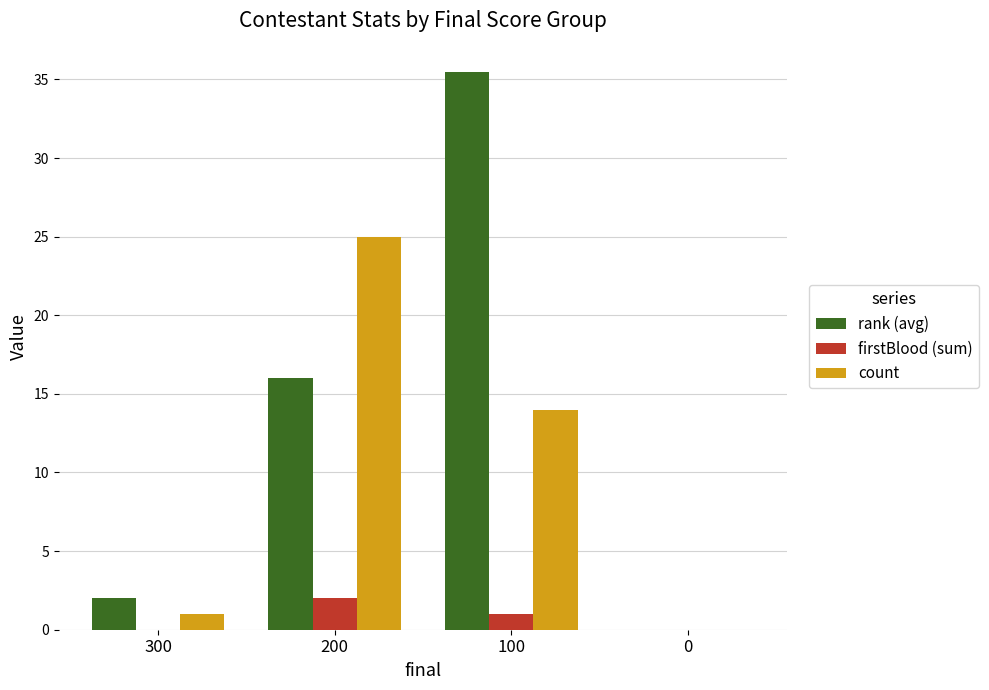

How many categories are shown in the chart?

4